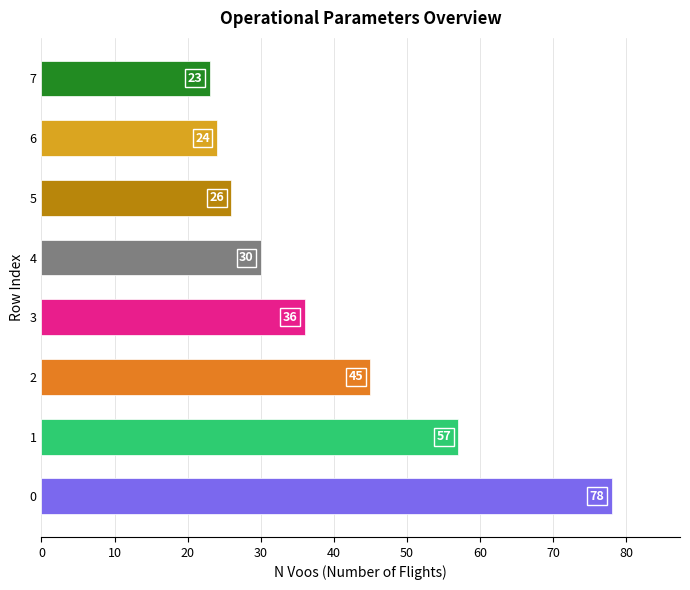

Is it true that the value at 2 is 45?

True